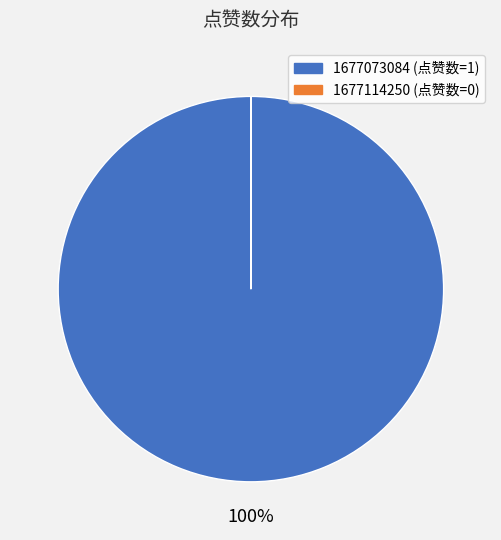

What is the largest slice in the pie chart?

1677073084